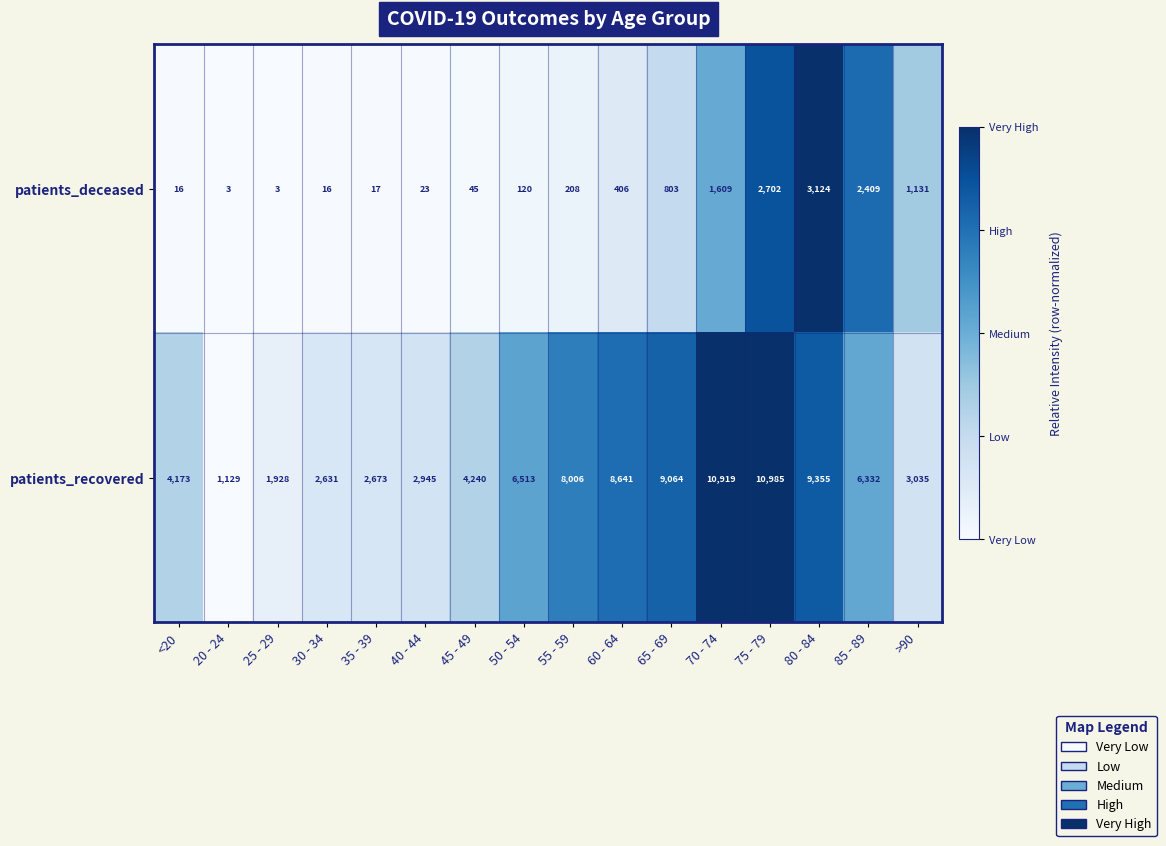

What is the sum of all patients_deceased values?

12635